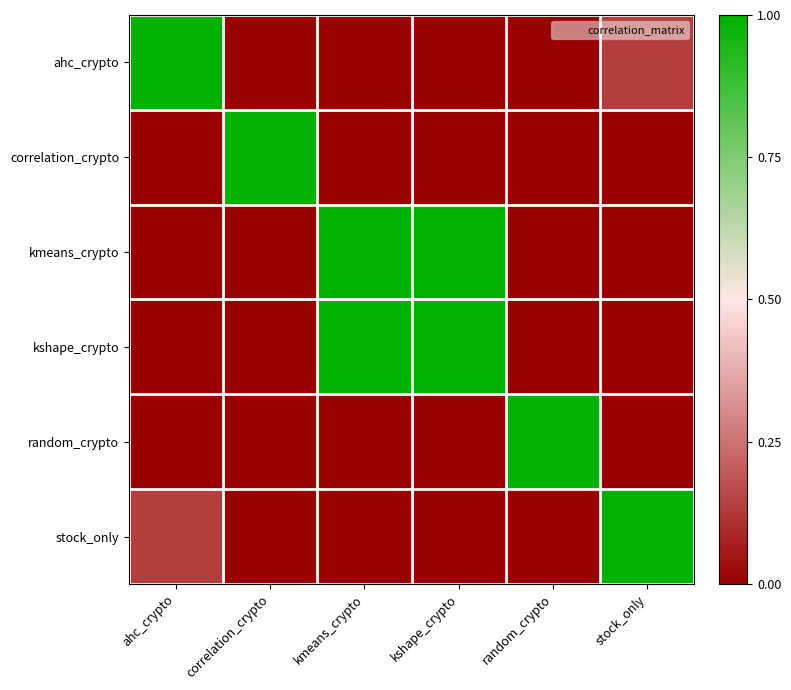

Which series has the largest range (max minus min)?

ahc_crypto